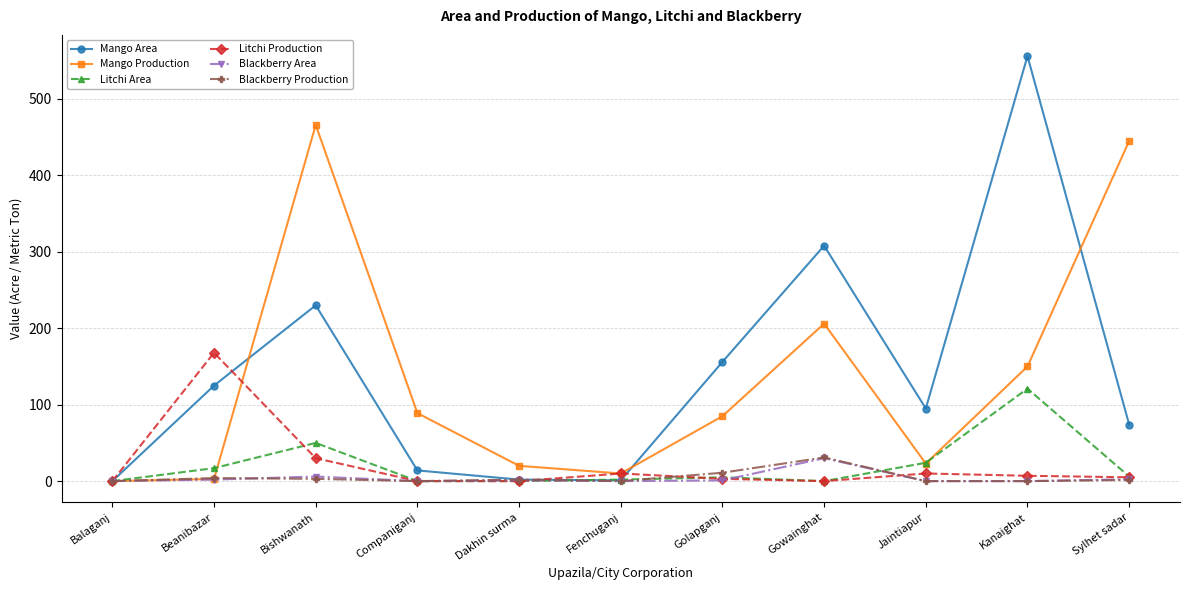

Which series has the widest spread of values?

Mango Area